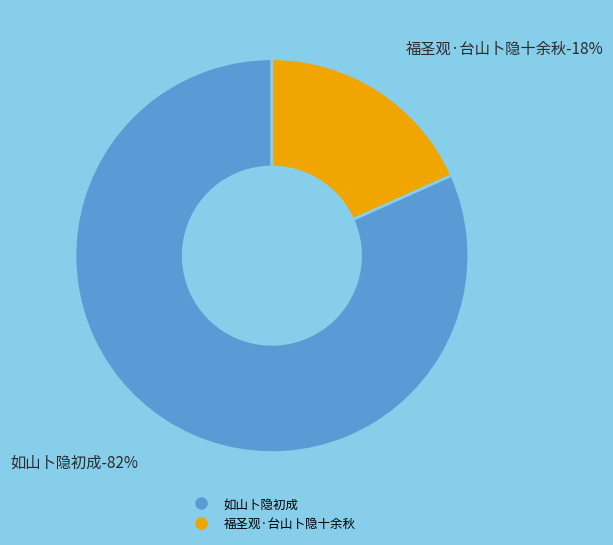

Does any single category account for the majority?

Yes